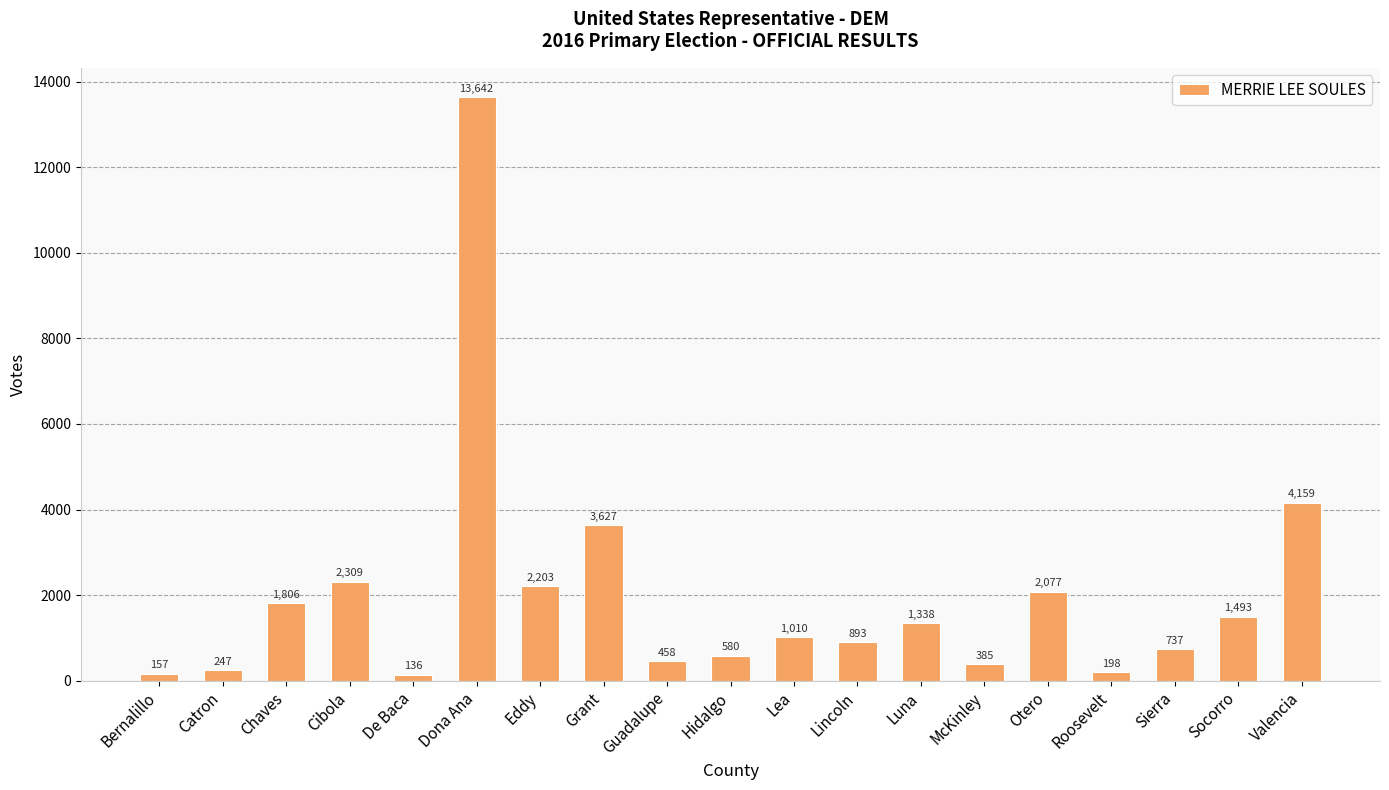

Count the number of data series in this chart.

1